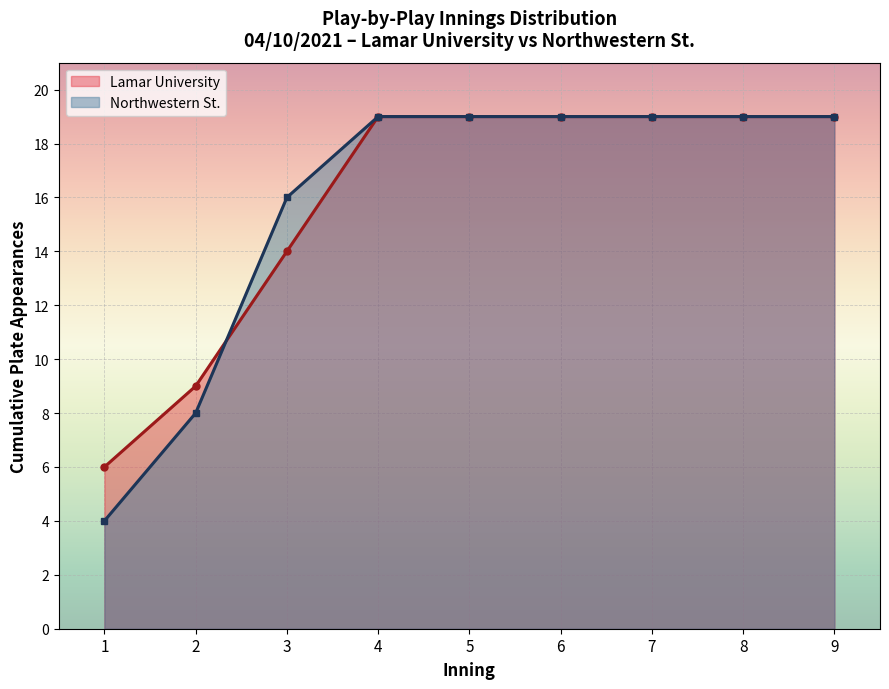

Which category has the highest value in the Lamar University series?

4